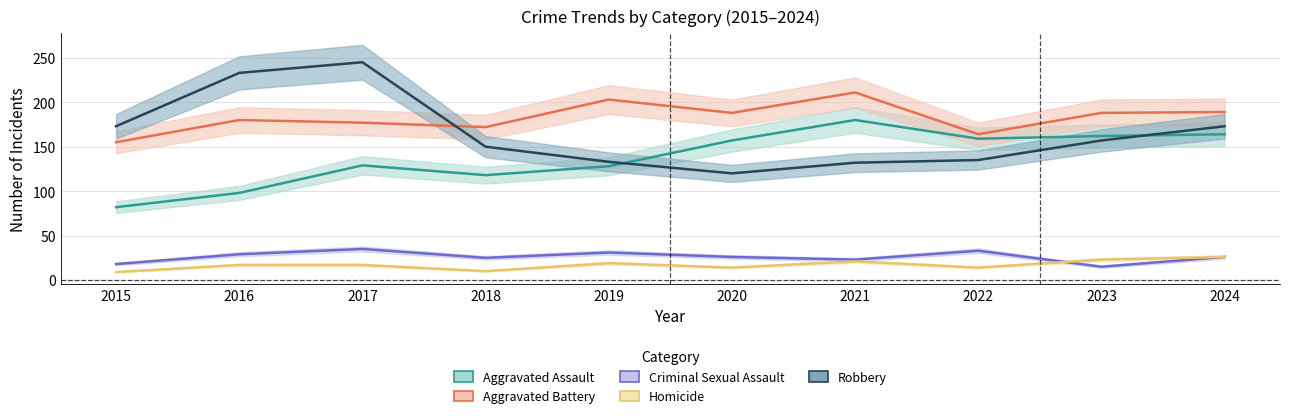

Between 2021 and 2024, which series saw the biggest shift?

Robbery